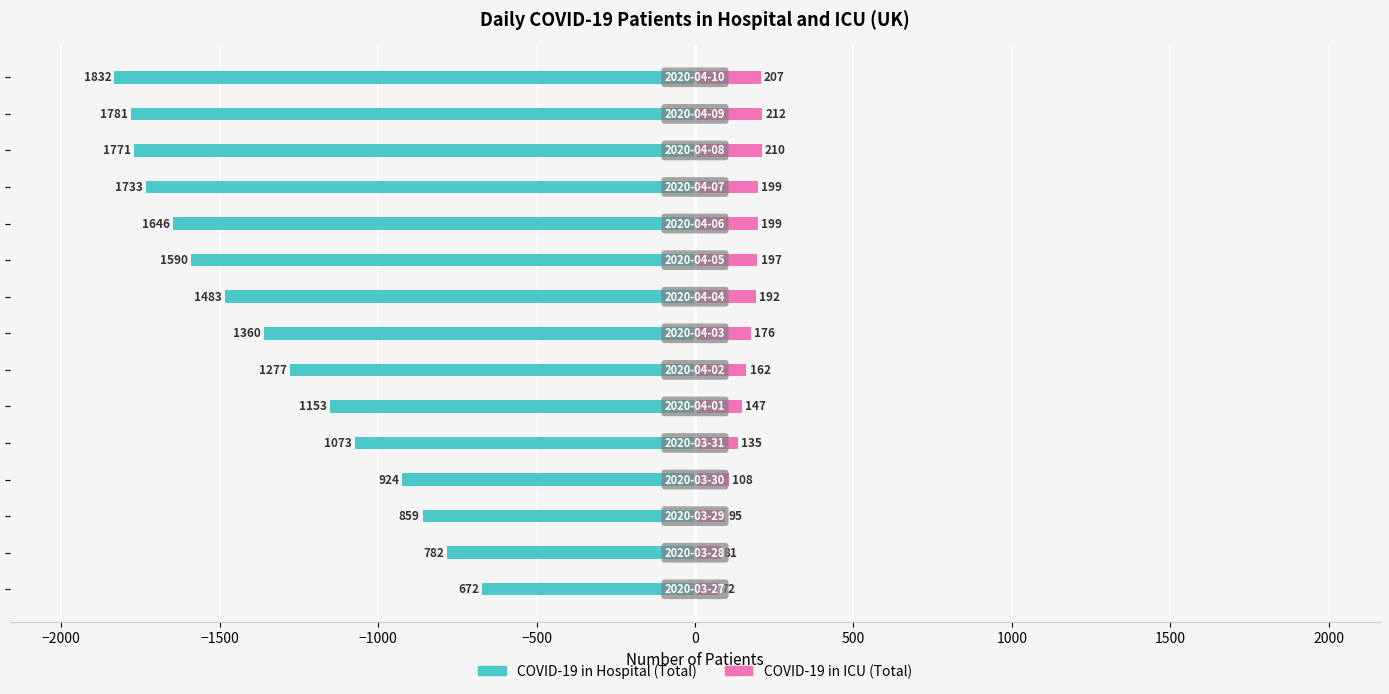

Is it true that COVID-19 in ICU (Total) equals 51 at −1000?

False